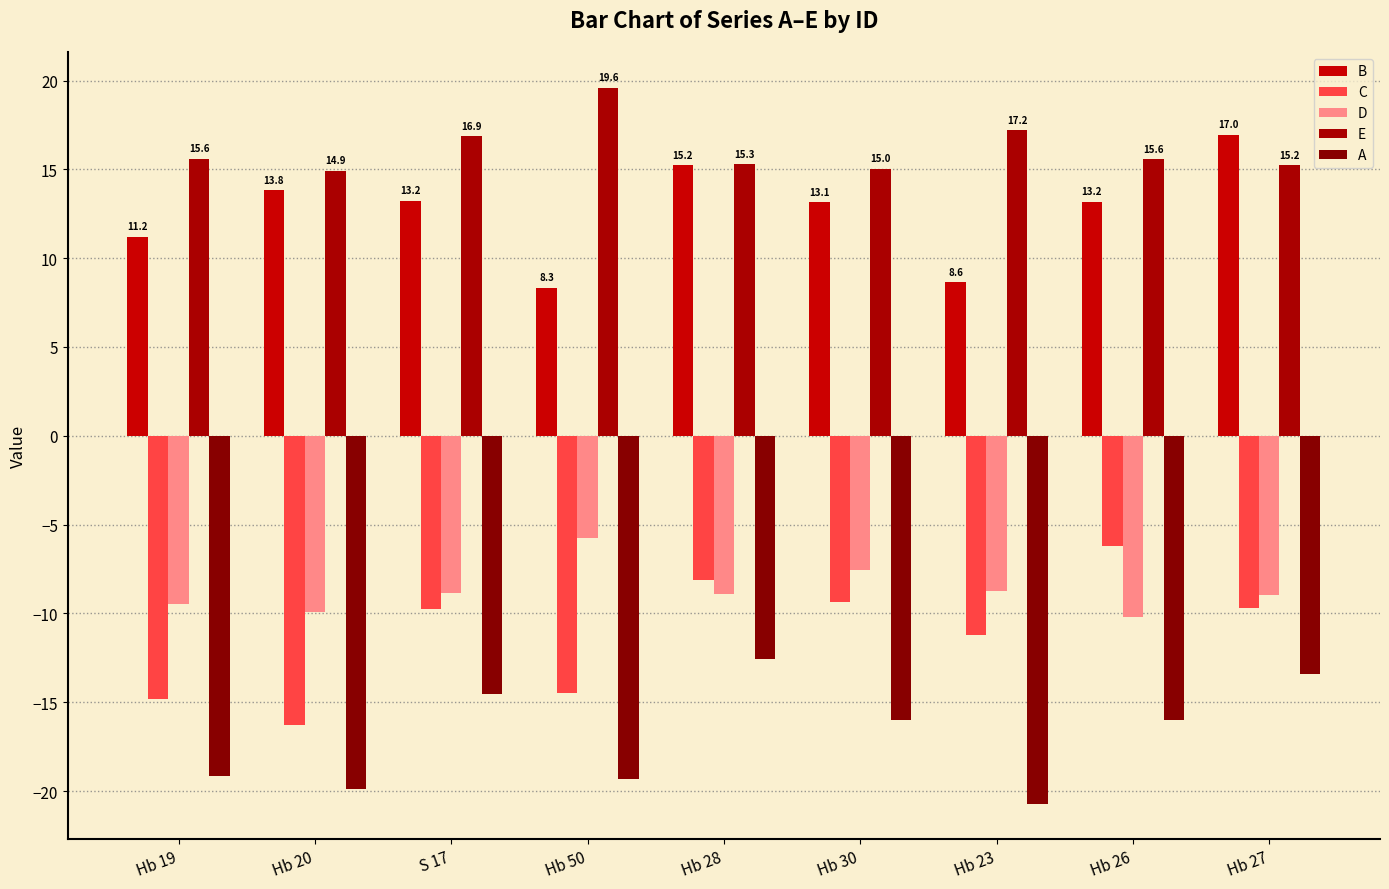

Reading left to right, extract all data points from this chart.

B: Hb 19=11.2	Hb 20=13.8	S 17=13.2	Hb 50=8.3	Hb 28=15.2	Hb 30=13.1	Hb 23=8.6	Hb 26=13.2	Hb 27=17.0
C: Hb 19=-14.8	Hb 20=-16.3	S 17=-9.8	Hb 50=-14.5	Hb 28=-8.1	Hb 30=-9.3	Hb 23=-11.2	Hb 26=-6.2	Hb 27=-9.7
D: Hb 19=-9.5	Hb 20=-9.9	S 17=-8.9	Hb 50=-5.8	Hb 28=-8.9	Hb 30=-7.5	Hb 23=-8.7	Hb 26=-10.2	Hb 27=-9.0
E: Hb 19=15.6	Hb 20=14.9	S 17=16.9	Hb 50=19.6	Hb 28=15.3	Hb 30=15.0	Hb 23=17.2	Hb 26=15.6	Hb 27=15.2
A: Hb 19=-19.2	Hb 20=-19.9	S 17=-14.5	Hb 50=-19.3	Hb 28=-12.5	Hb 30=-16.0	Hb 23=-20.7	Hb 26=-16.0	Hb 27=-13.4